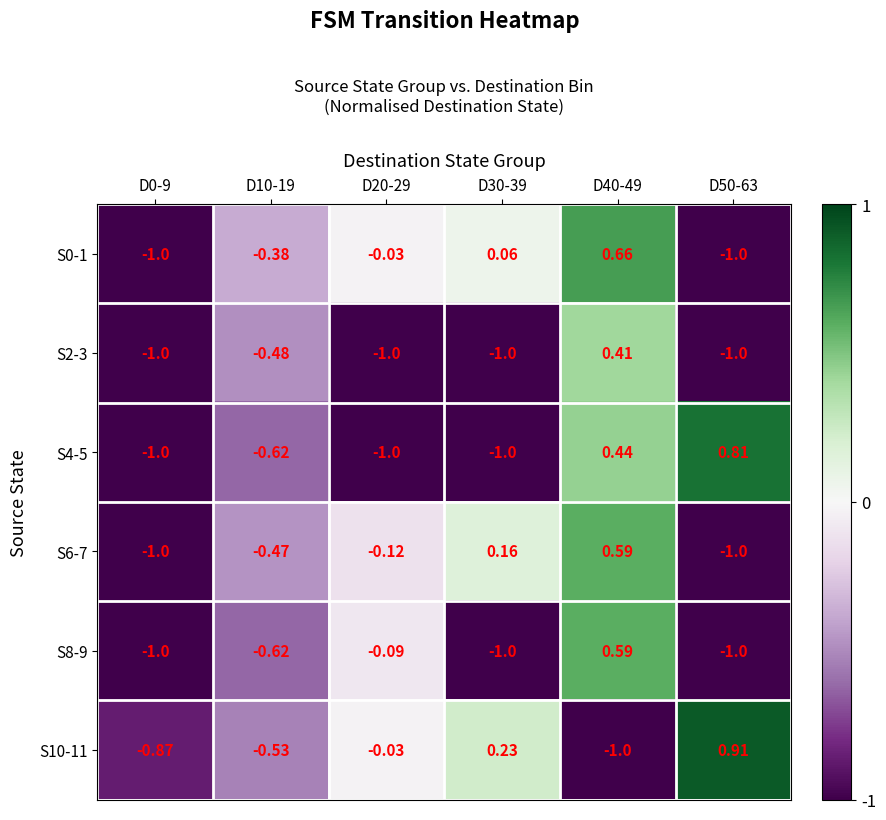

How many data points does each series have?

6